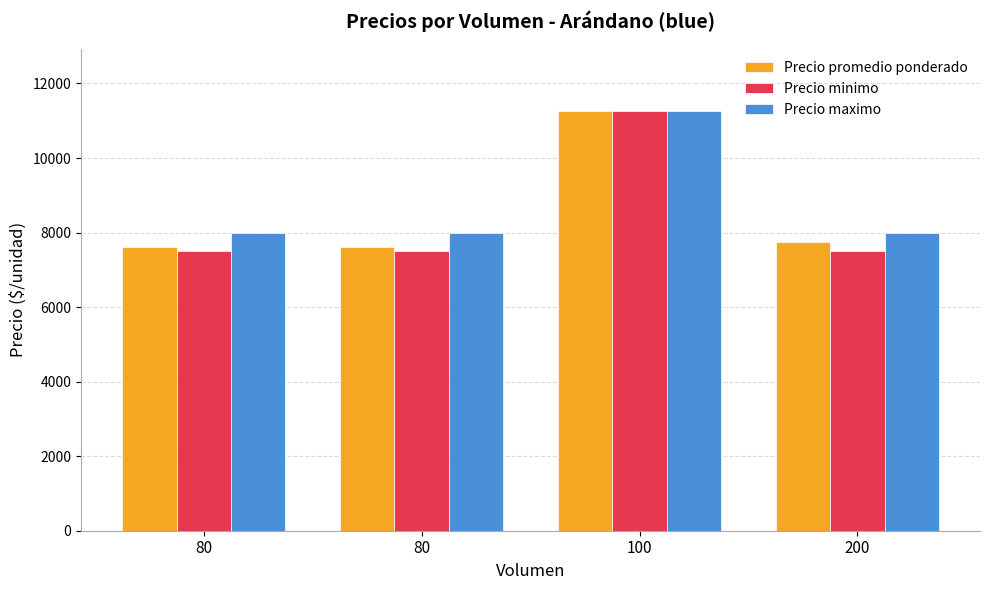

What is the sum of the Precio maximo values at 80 and 100?

19250